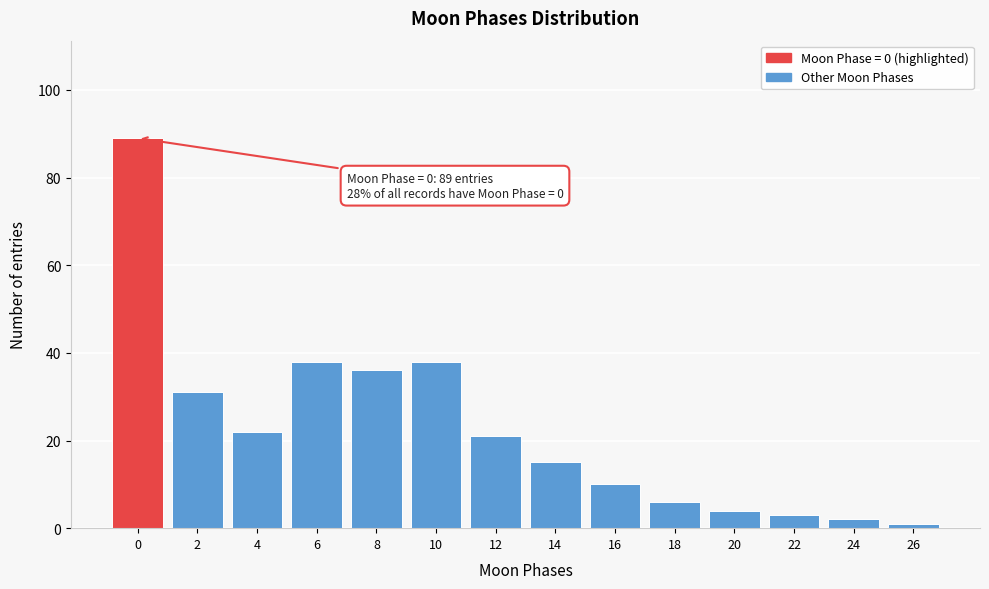

Reading left to right, extract all data points from this chart.

89	31	22	38	36	38	21	15	10	6	4	3	2	1